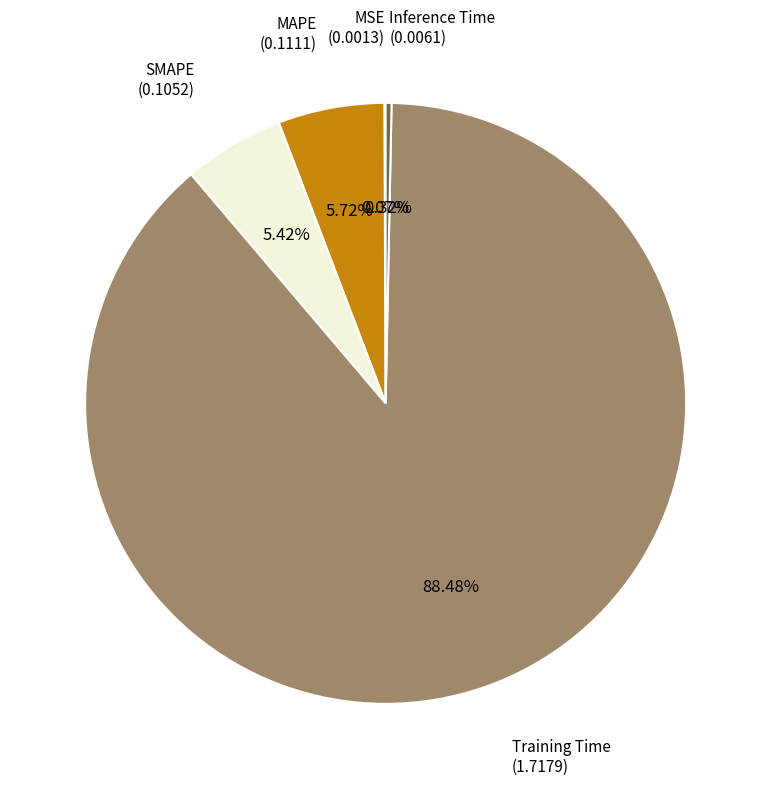

Is there a majority slice in this chart?

Yes